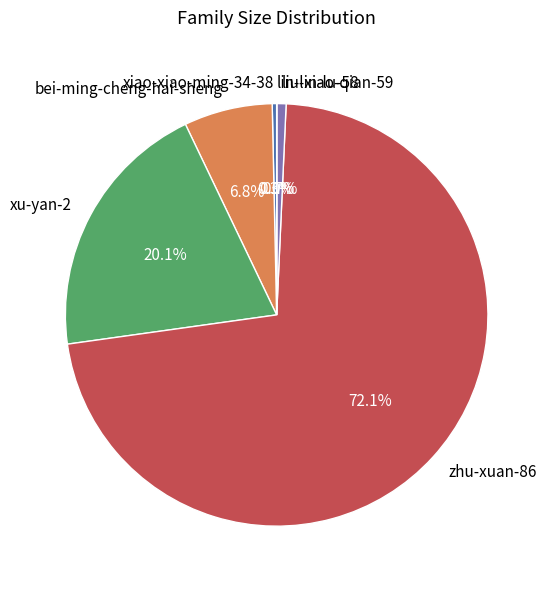

What is the largest slice in the pie chart?

zhu-xuan-86